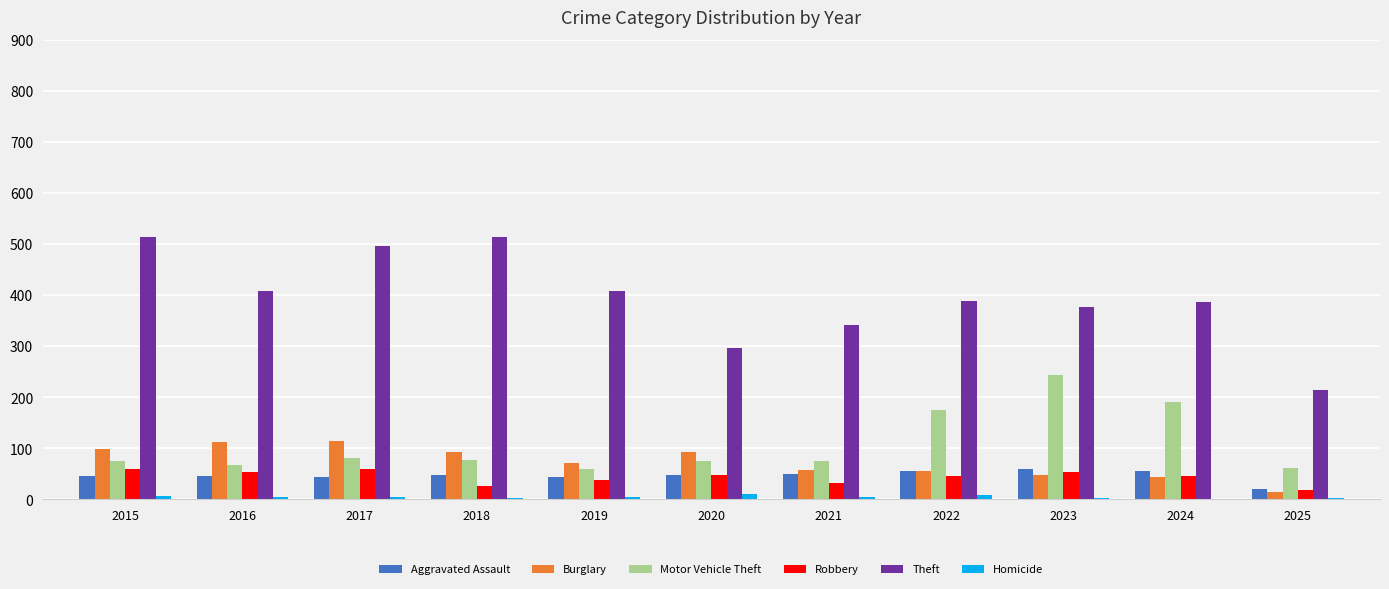

How many groups of bars are there?

11